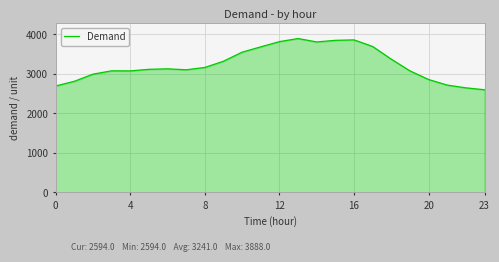

What is the difference between the maximum and minimum values?

1294